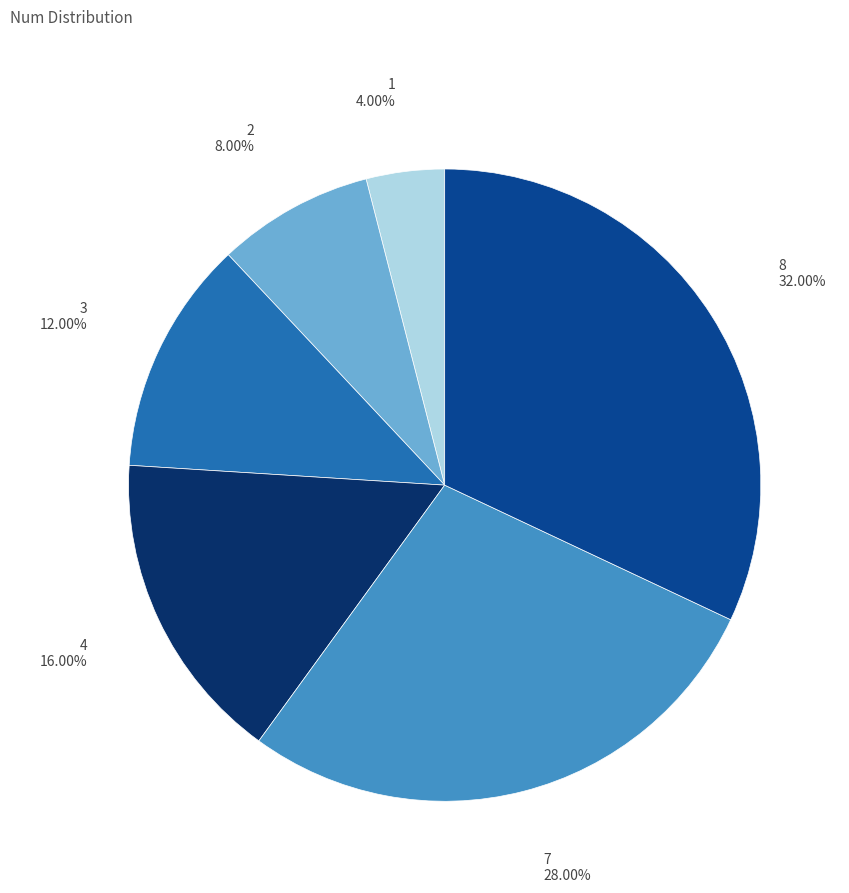

Does any single category account for the majority?

No